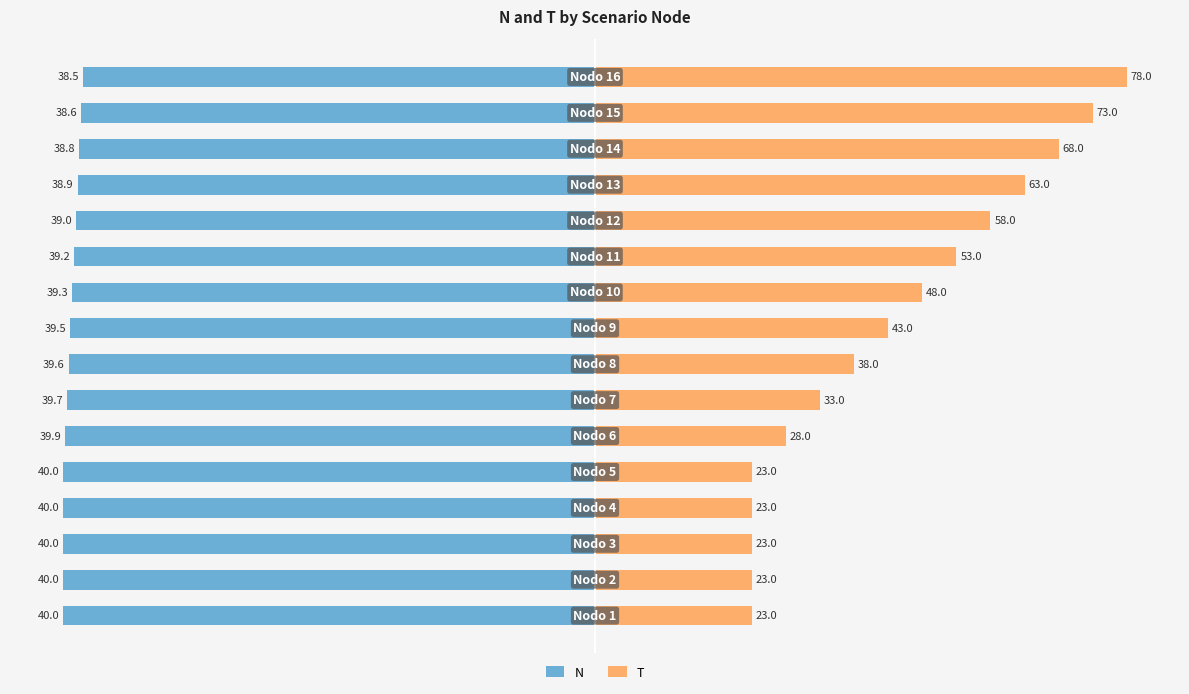

What is the value of the N bar at the 3rd from the left?

-40.0